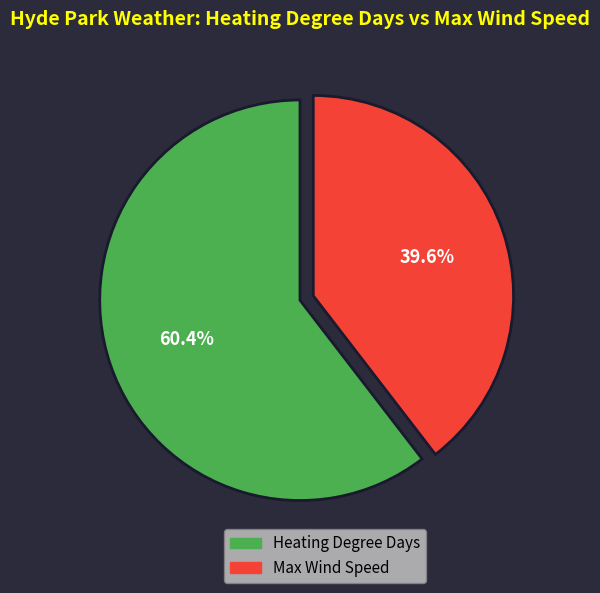

Which has a higher value, Max Wind Speed or Heating Degree Days?

Heating Degree Days